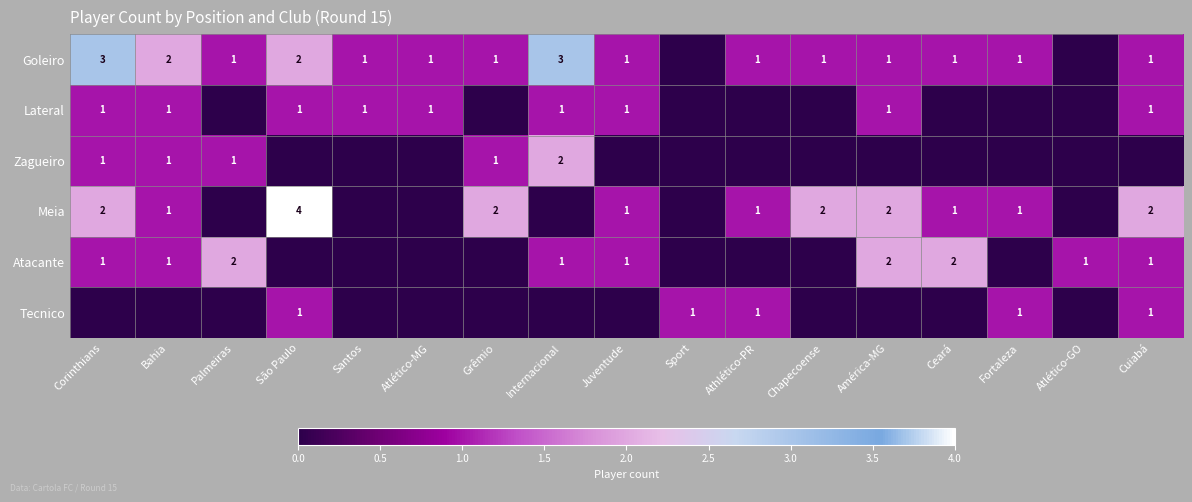

Is it true that Tecnico equals 1 at Athlético-PR?

True